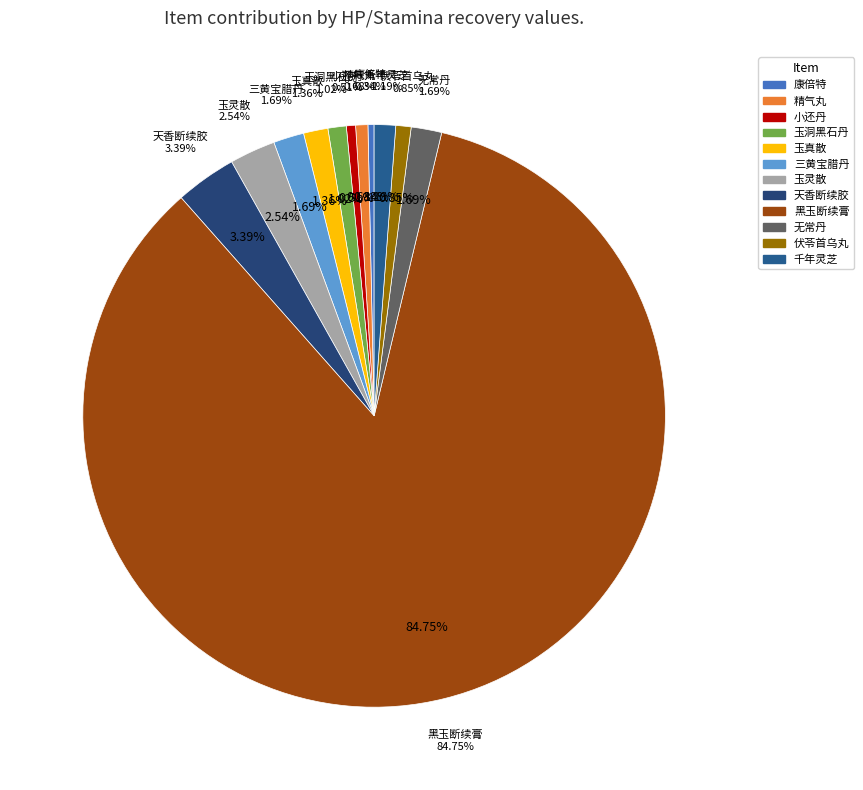

What percentage do 玉真散 and 天香断续胶 together represent?

4.8%